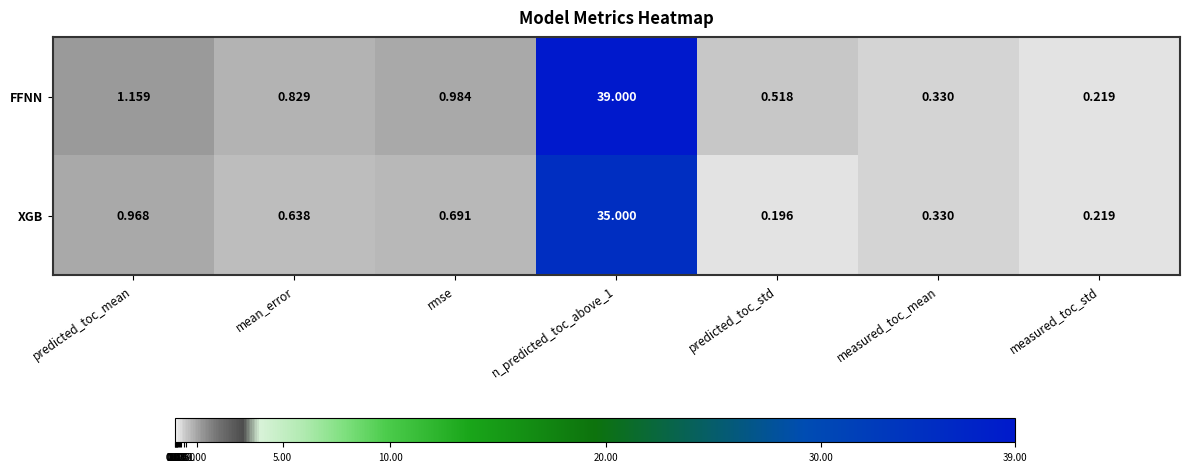

What is the maximum value shown in the chart?

39.0